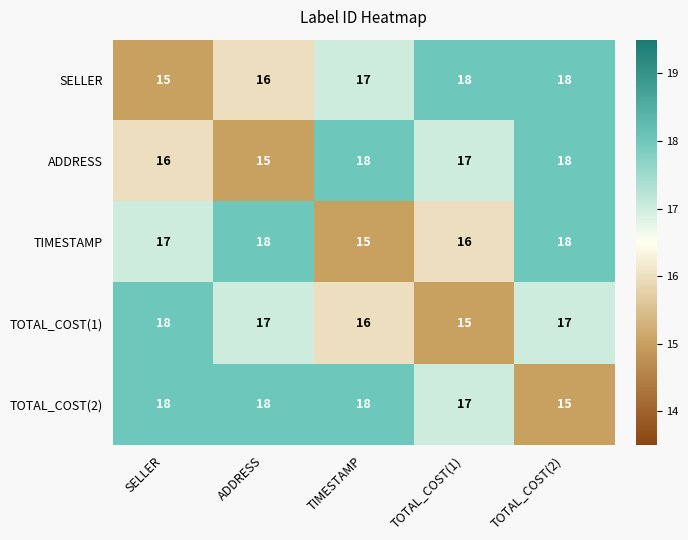

Reading left to right, list all the values displayed in this chart.

SELLER: SELLER=15	ADDRESS=16	TIMESTAMP=17	TOTAL_COST(1)=18	TOTAL_COST(2)=18
ADDRESS: SELLER=16	ADDRESS=15	TIMESTAMP=18	TOTAL_COST(1)=17	TOTAL_COST(2)=18
TIMESTAMP: SELLER=17	ADDRESS=18	TIMESTAMP=15	TOTAL_COST(1)=16	TOTAL_COST(2)=18
TOTAL_COST(1): SELLER=18	ADDRESS=17	TIMESTAMP=16	TOTAL_COST(1)=15	TOTAL_COST(2)=17
TOTAL_COST(2): SELLER=18	ADDRESS=18	TIMESTAMP=18	TOTAL_COST(1)=17	TOTAL_COST(2)=15